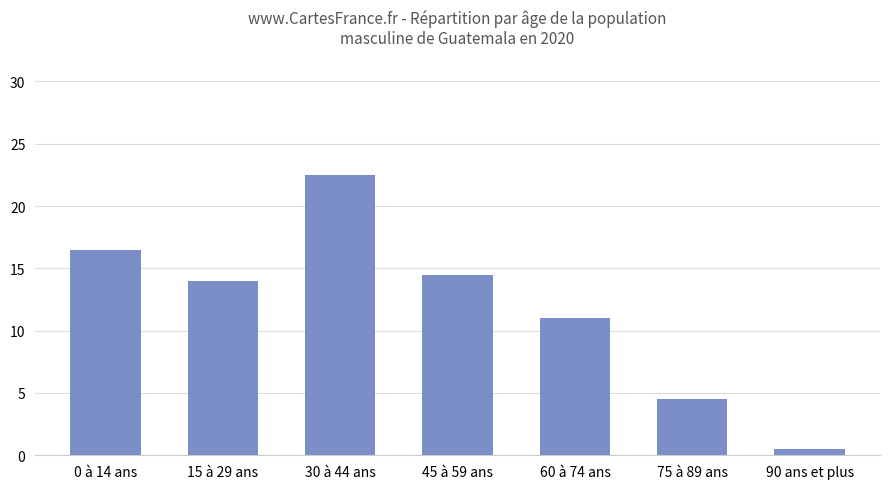

Between 90 ans et plus and 45 à 59 ans, which is larger?

45 à 59 ans